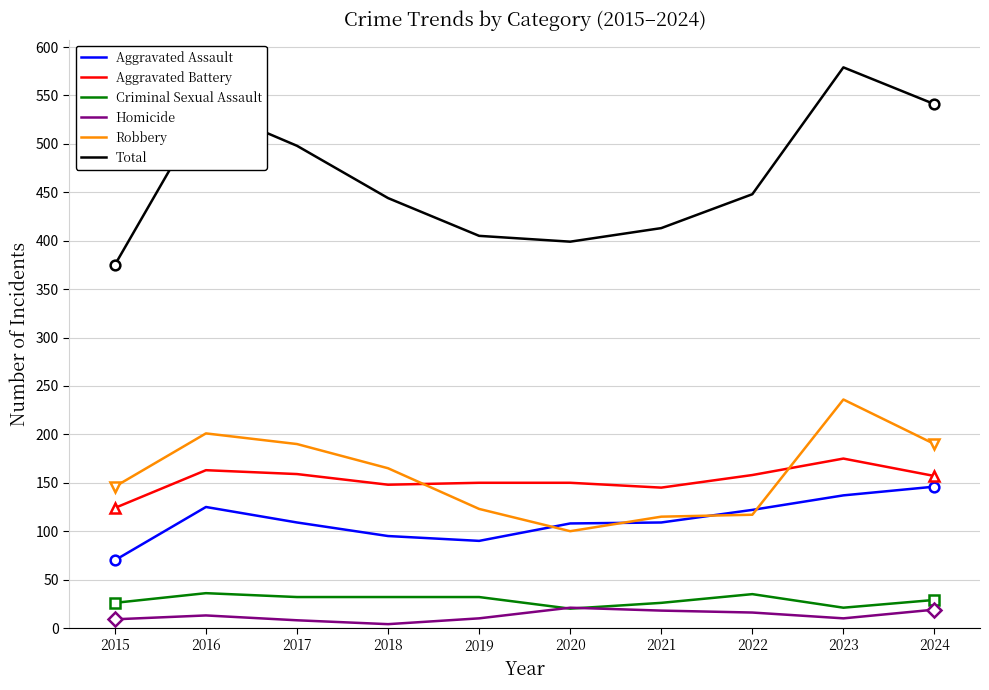

Does the chart display data point markers on the line(s)?

No